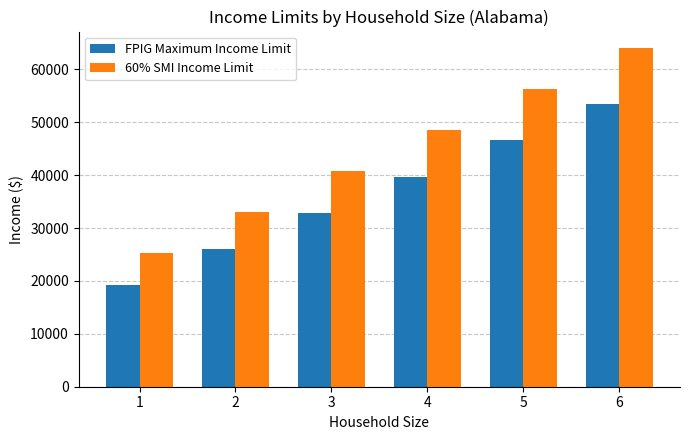

Reading left to right, transcribe all the data shown in this chart.

FPIG Maximum Income Limit: 1=19320.0	2=26130.0	3=32940.0	4=39750.0	5=46560.0	6=53370.0
60% SMI Income Limit: 1=25197.7	2=32950.9	3=40704.0	4=48457.2	5=56210.4	6=63963.5